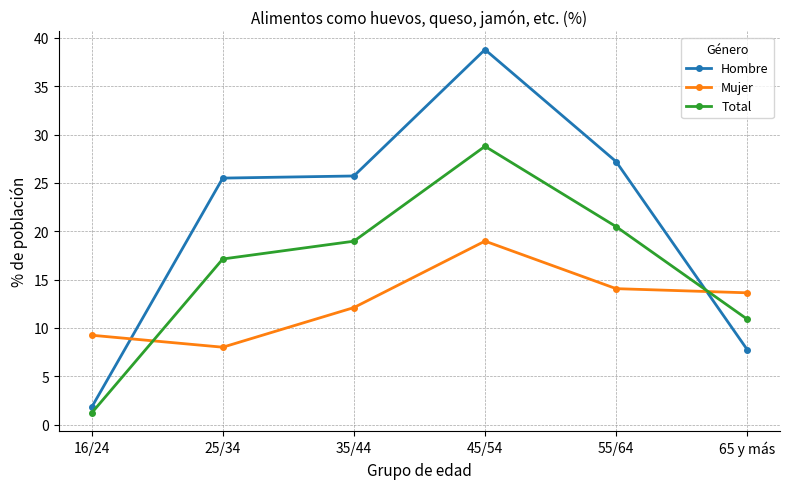

What is the value of the Hombre point at the 6th from the left?

7.8